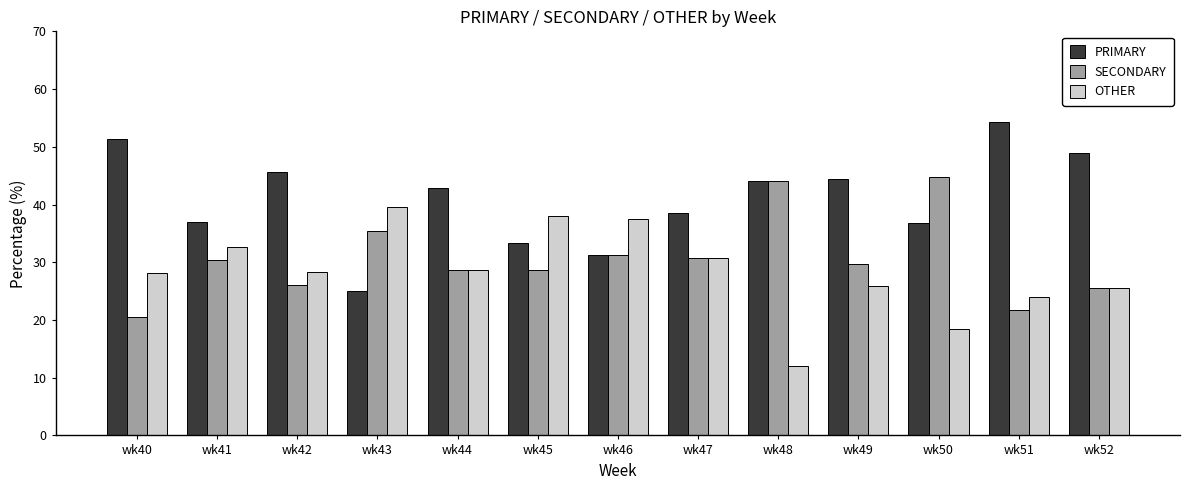

The value of PRIMARY at wk46 is 31.2. True or false?

True